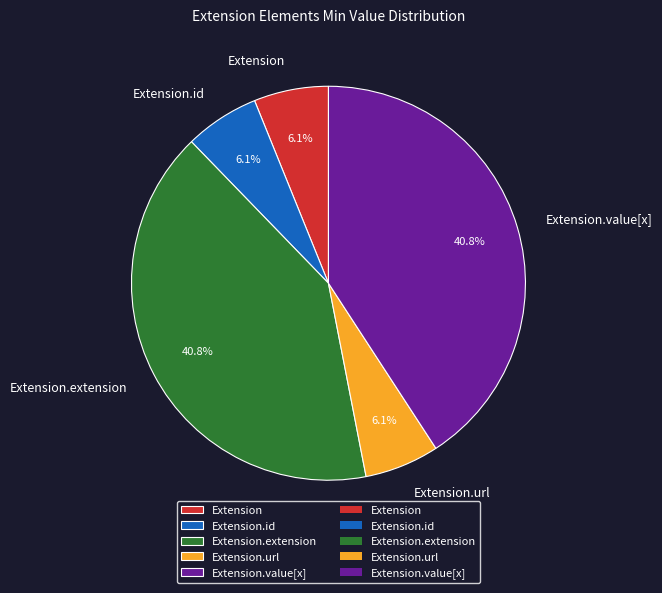

Is Extension.extension the majority of the pie?

No